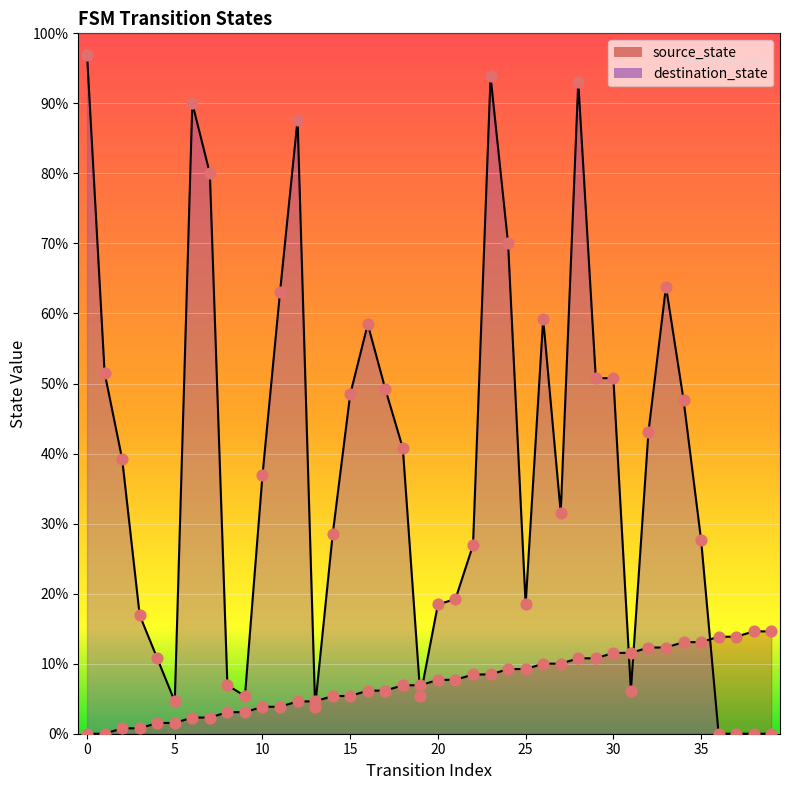

Which series contains the highest Y value?

destination_state